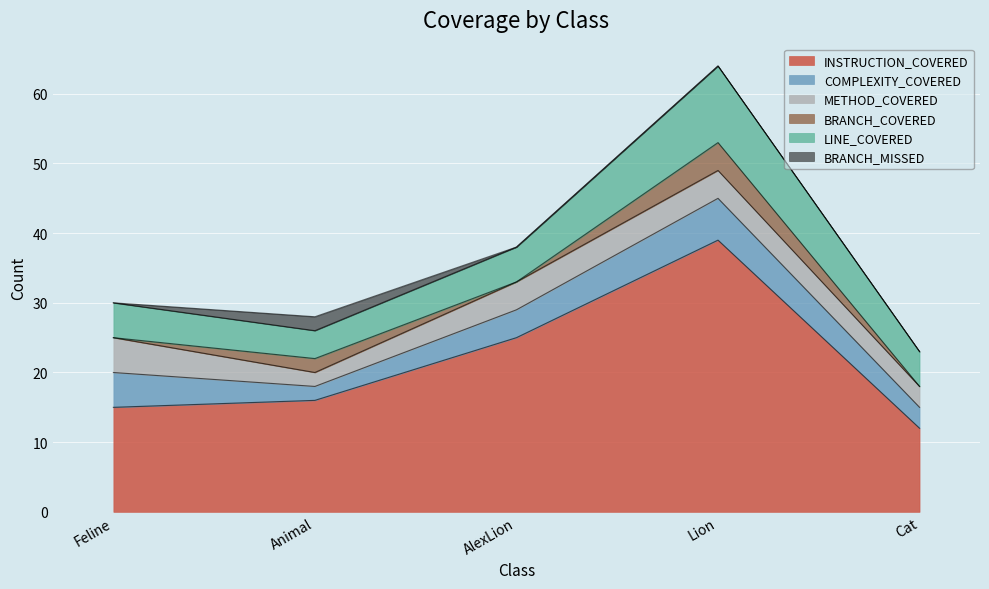

Is it true that COMPLEXITY_COVERED equals 2 at Animal?

True